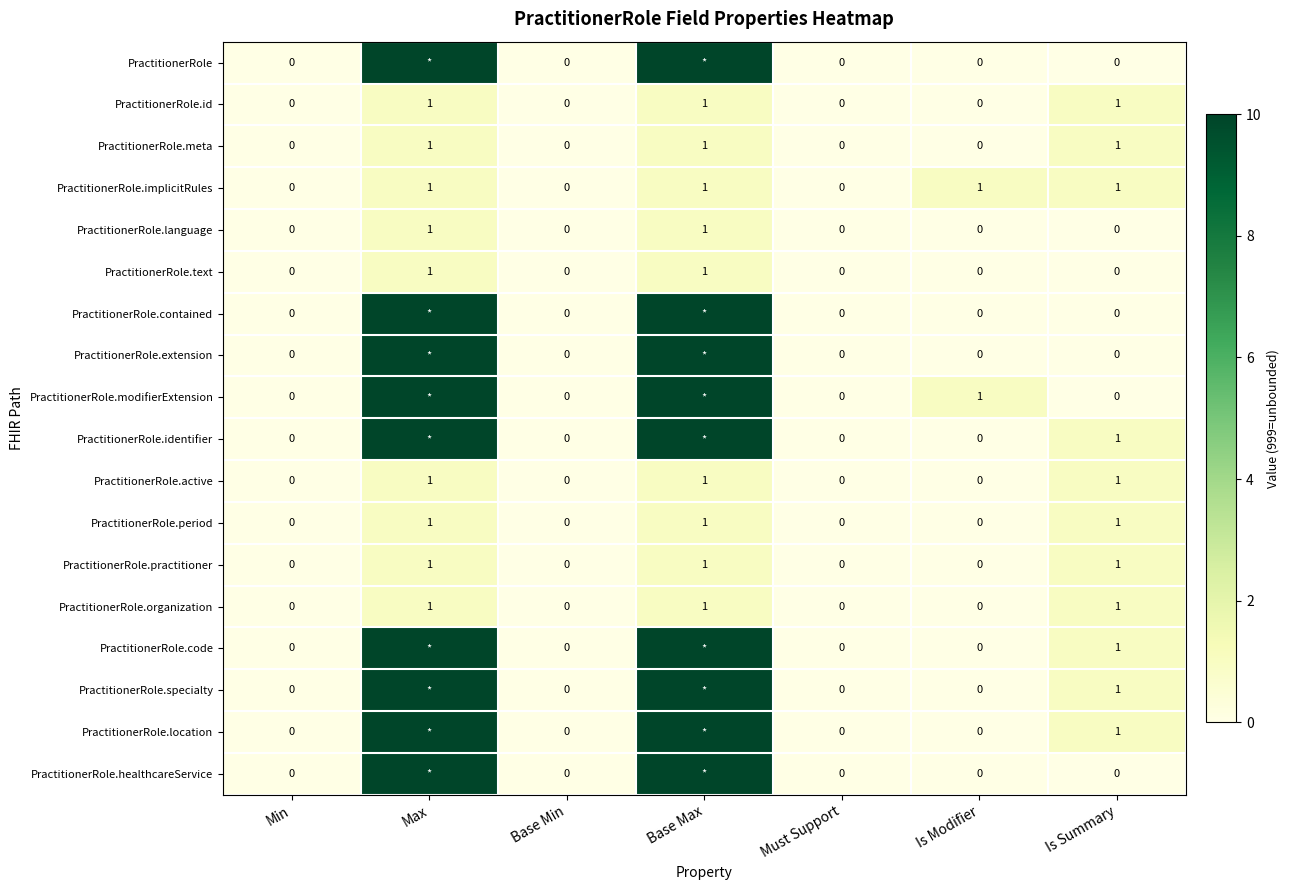

The value of PractitionerRole.period at Is Modifier is 0. True or false?

True